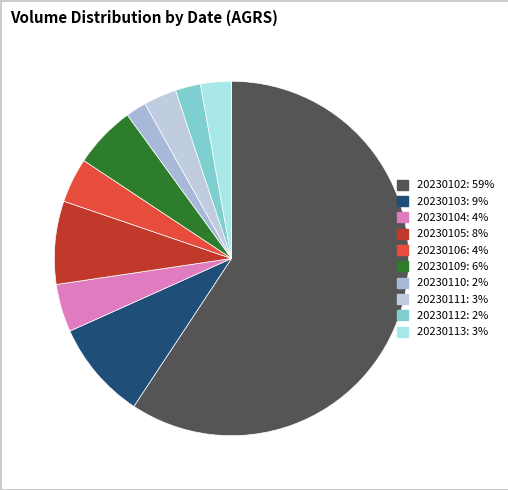

What is the largest slice in the pie chart?

20230102